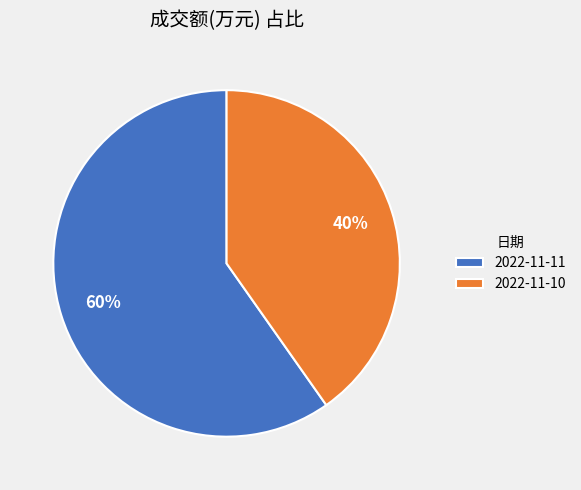

Which category accounts for the majority?

2022-11-11